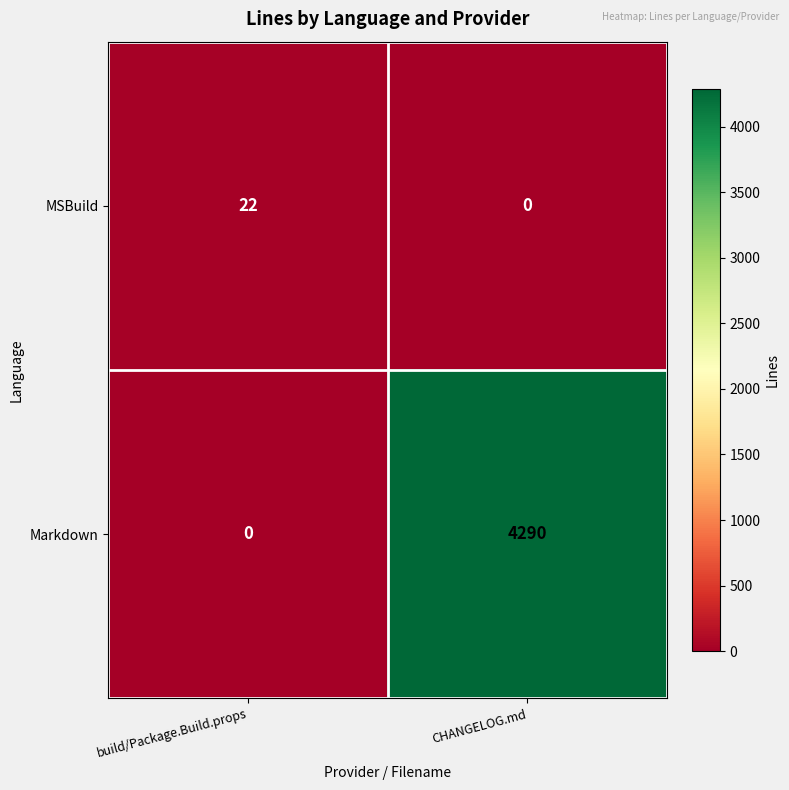

How many values in the MSBuild series are below 22?

1